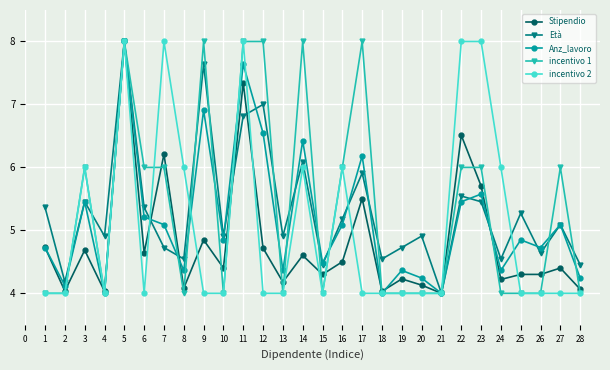

What is the maximum value for Stipendio?

8.0